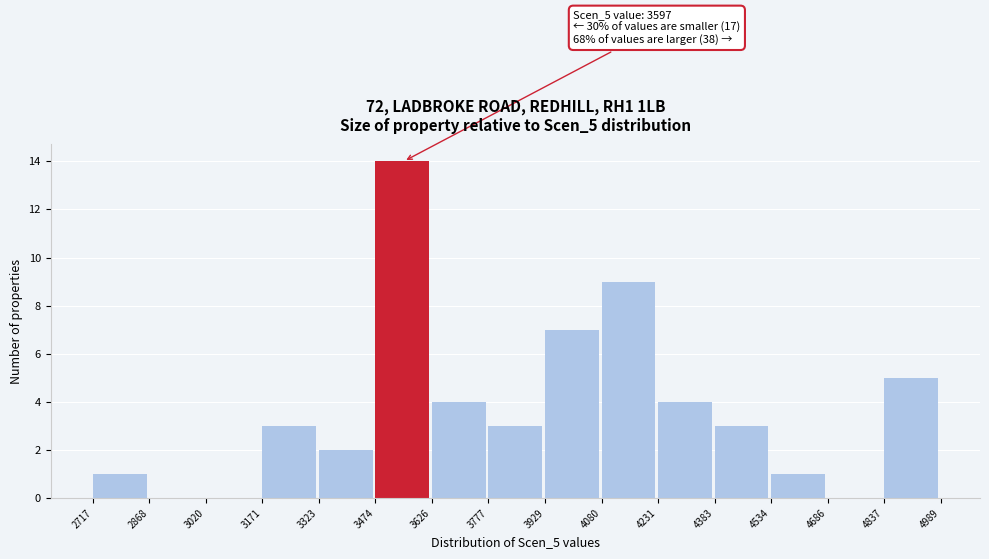

Which range on the x-axis has the tallest bar?

3474 to 3626